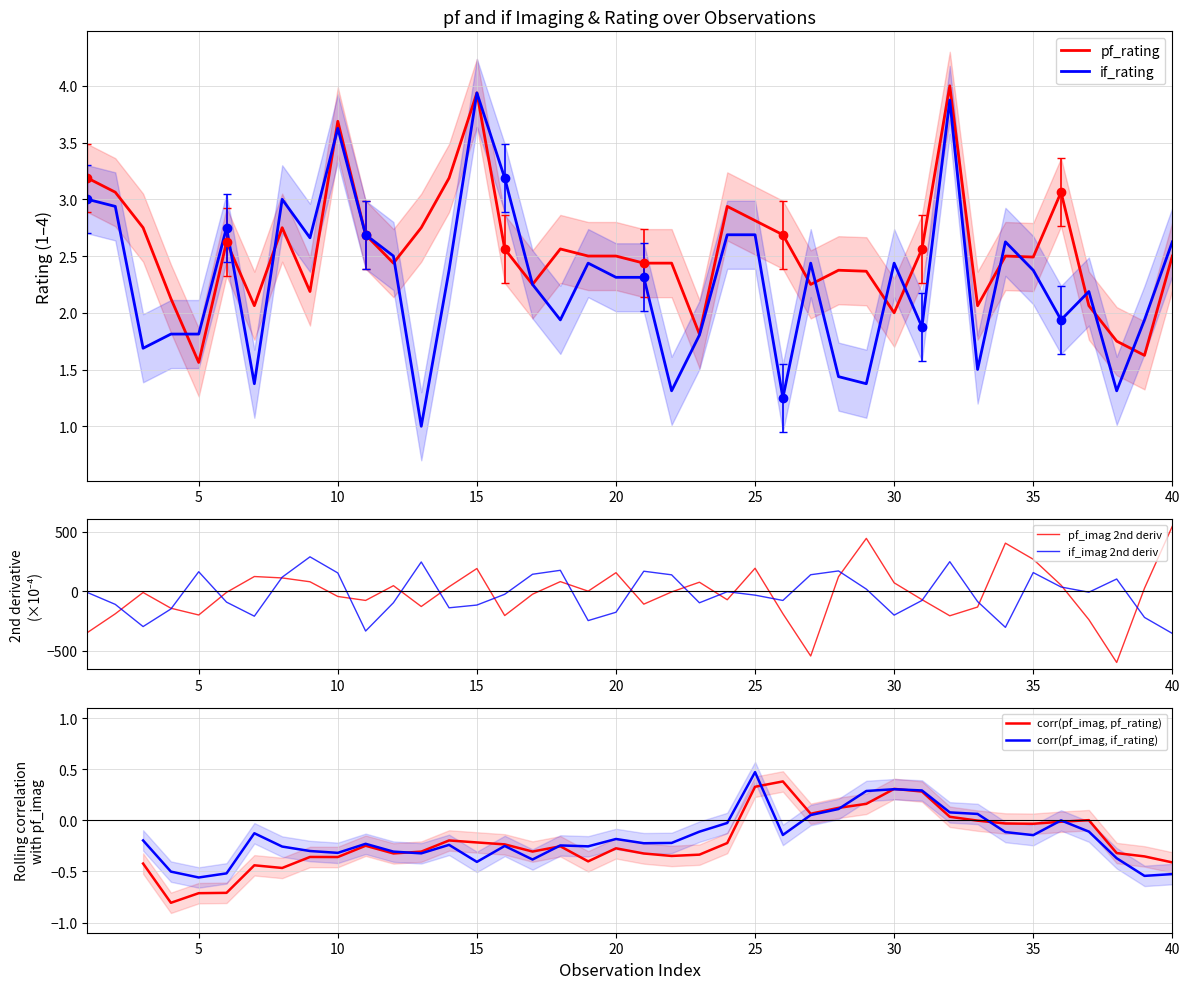

The value of if_rating at 30 is 1.1. True or false?

False